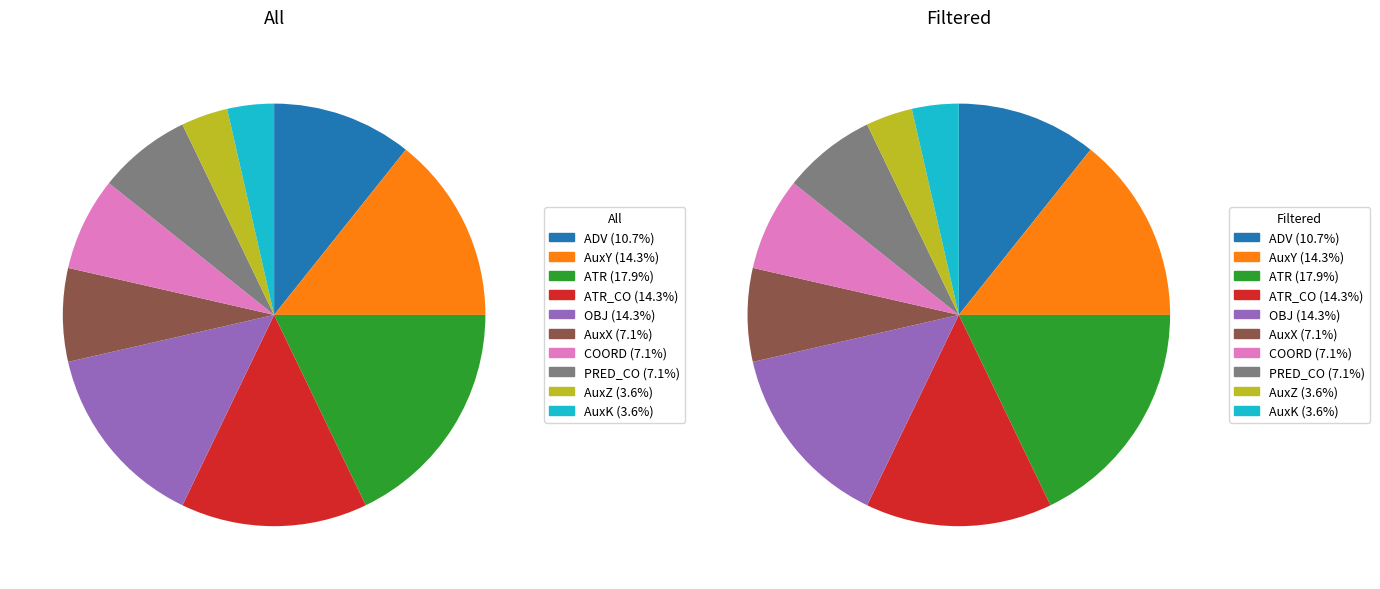

How many segments does this pie chart have?

10